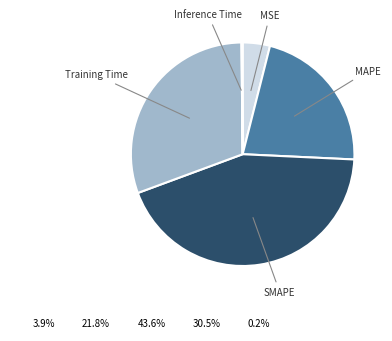

Does any single category account for the majority?

No